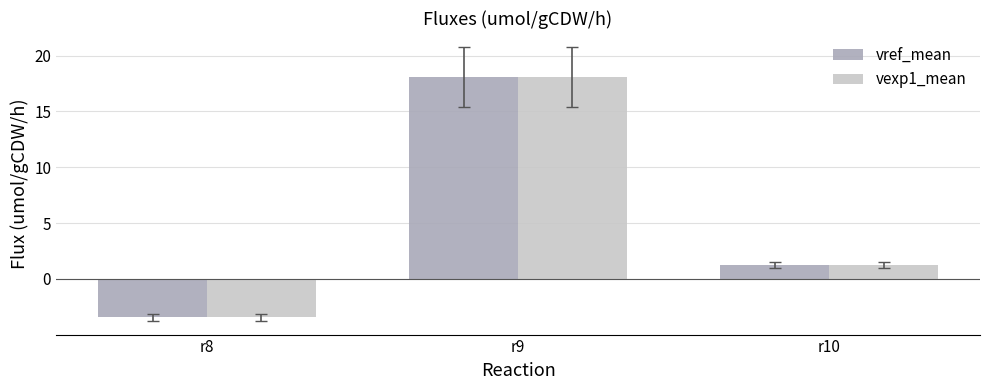

Reading right to left, list all the values displayed in this chart.

vref_mean: 1.2	18.1	-3.4
vexp1_mean: 1.2	18.1	-3.4